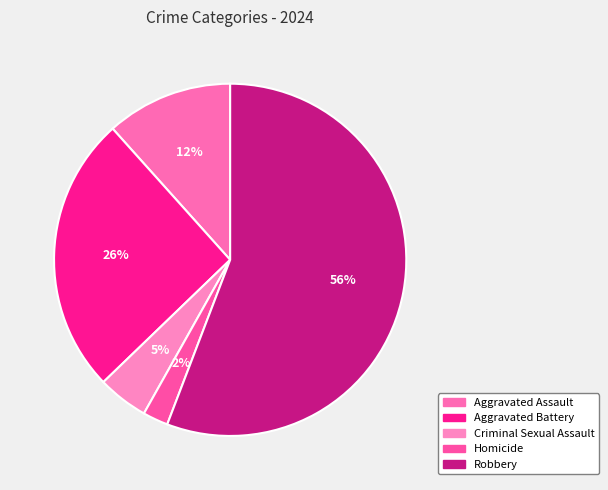

How many segments does this pie chart have?

5